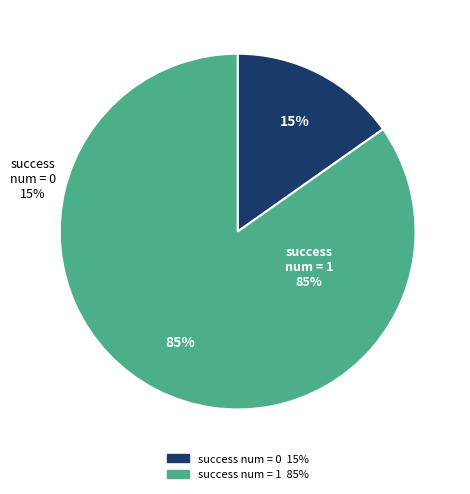

What percentage is NOT represented by 35?

84.9%